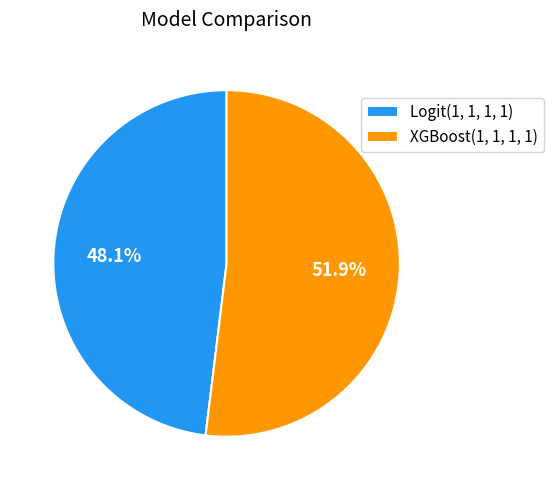

How much of the chart is everything except XGBoost(1, 1, 1, 1)?

48.1%